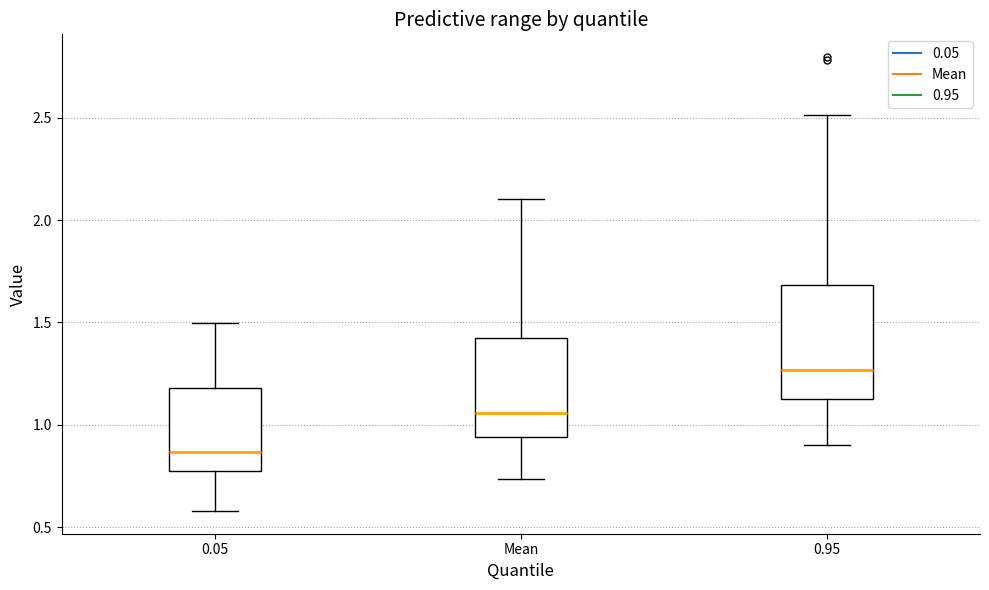

Reading left to right, read every box against the y-axis: the position of its median line, the range the box covers, and the ends of its whiskers. The values are not printed on the chart, so give them approximately, as read against the axis.

0.05: median 0.85, box 0.75 to 1.20, whiskers 0.60 to 1.50
Mean: median 1.05, box 0.95 to 1.45, whiskers 0.75 to 2.10
0.95: median 1.25, box 1.15 to 1.70, whiskers 0.90 to 2.50